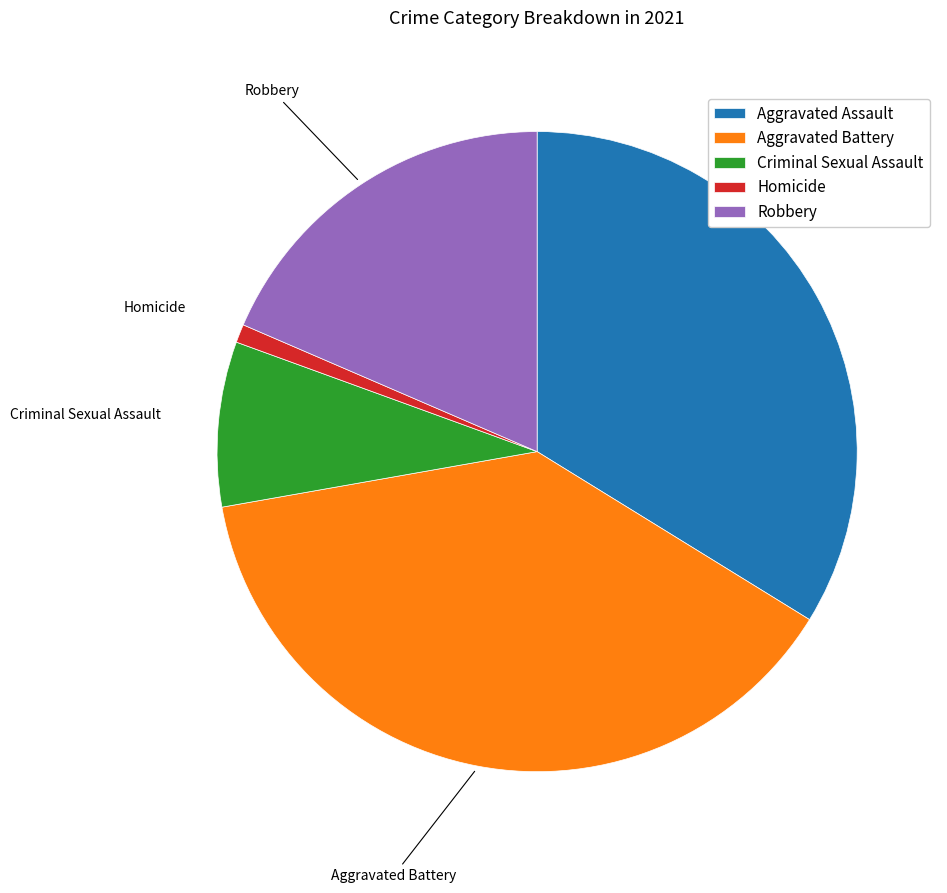

Is there a majority slice in this chart?

No